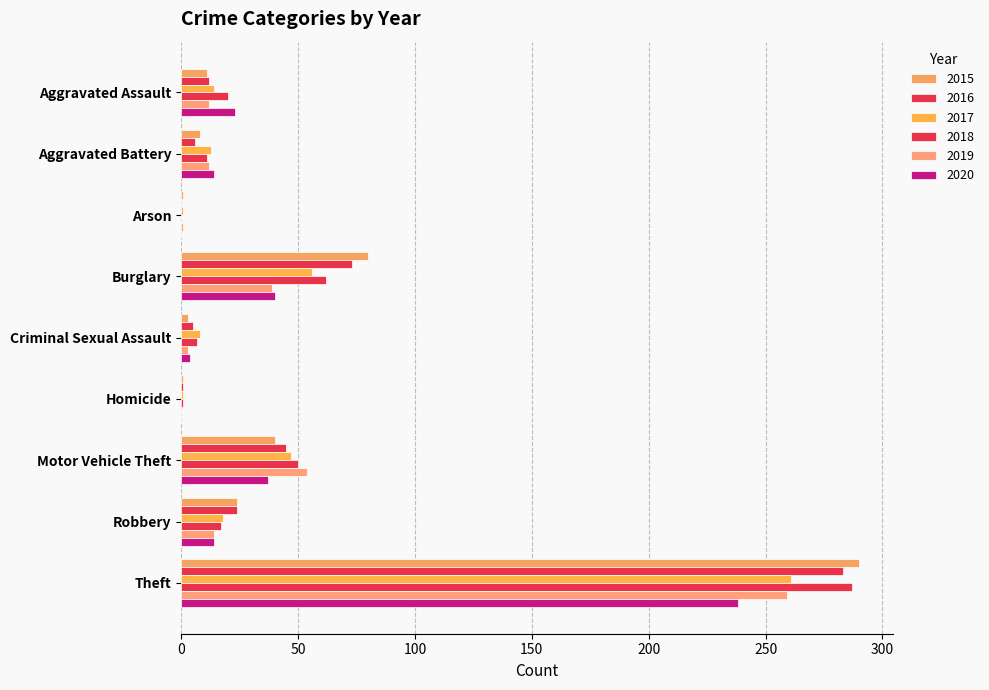

Count the number of data series in this chart.

6